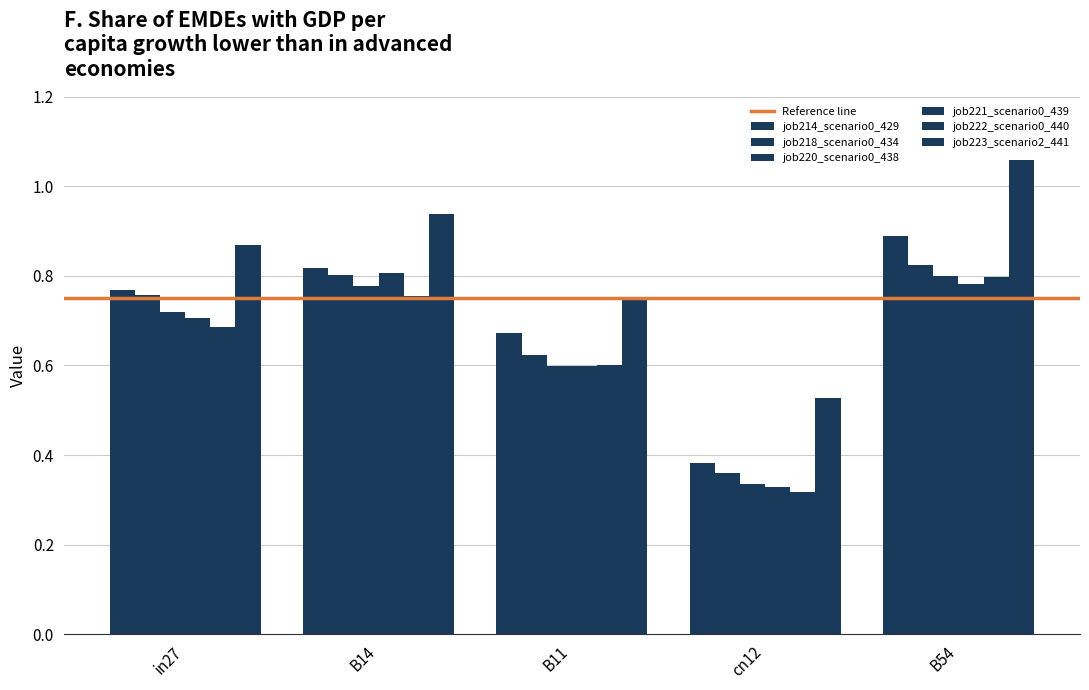

How many bars are there in total?

30